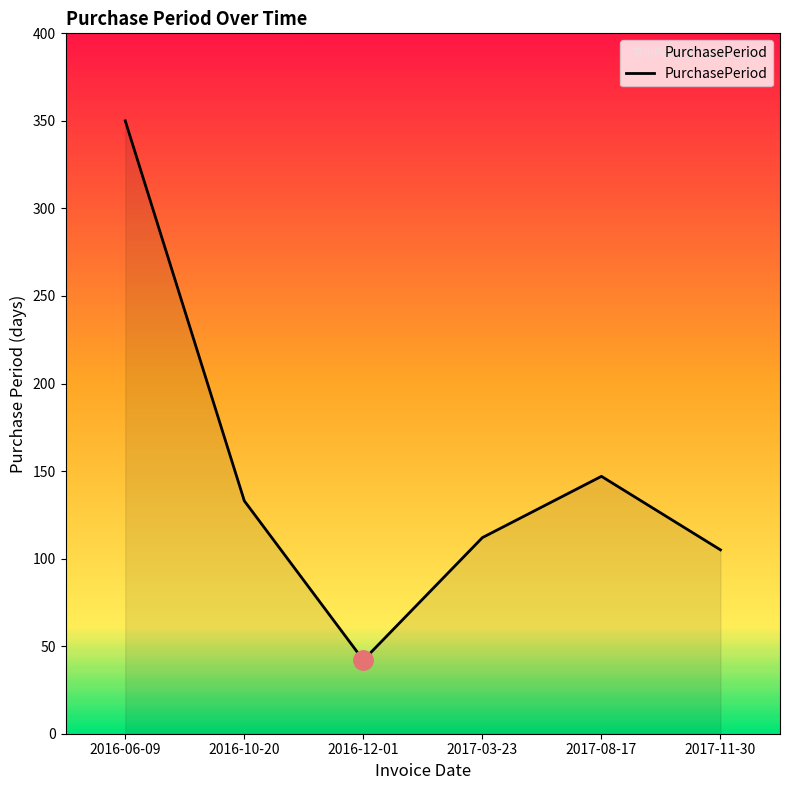

The value at 2017-03-23 is 151. True or false?

False